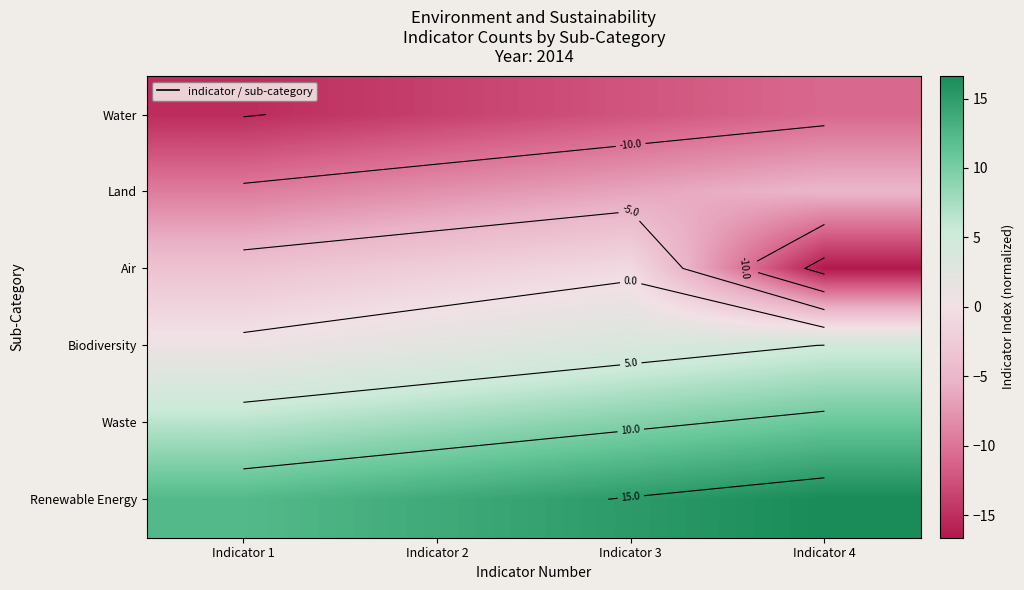

At how many categories does at least one series exceed -10?

4